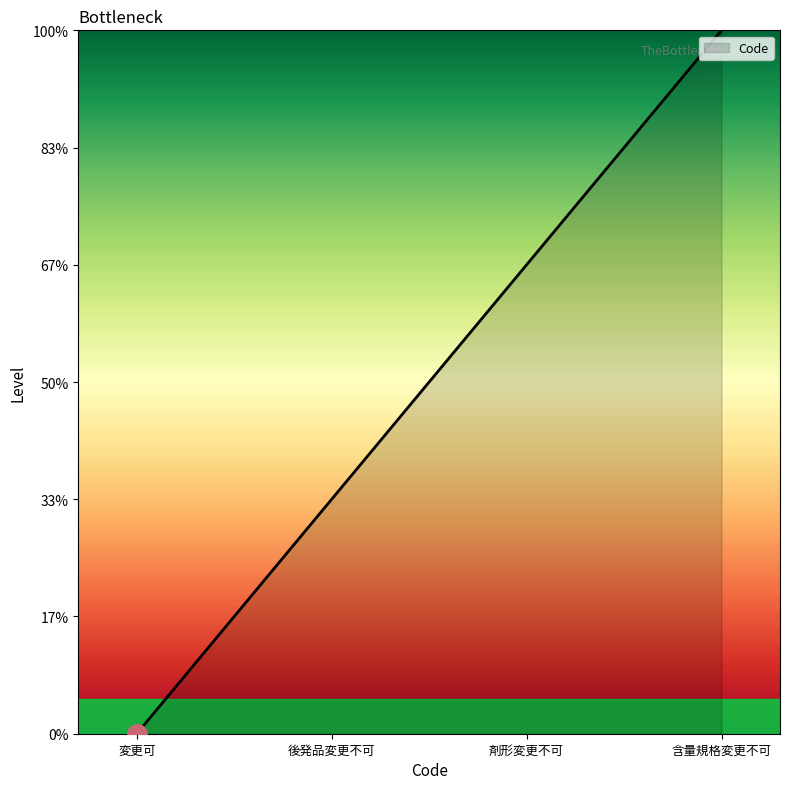

What is the change in value from 変更可 to 含量規格変更不可?

+3